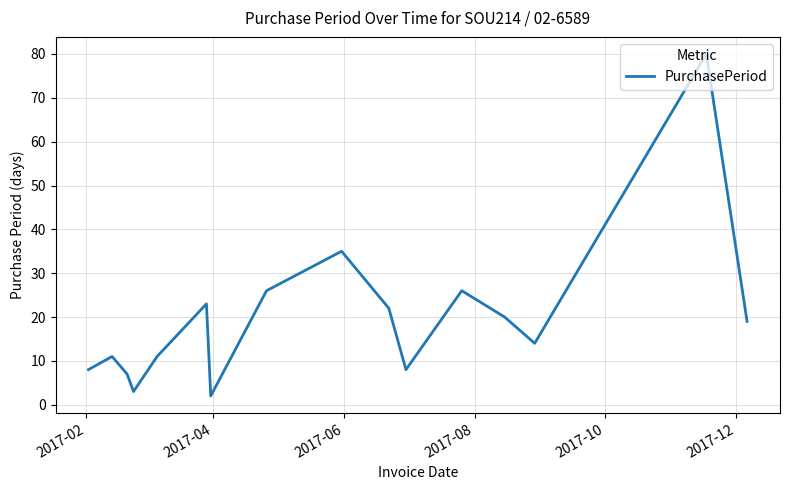

How many interior local peaks (higher than both neighbors) does the data have?

5